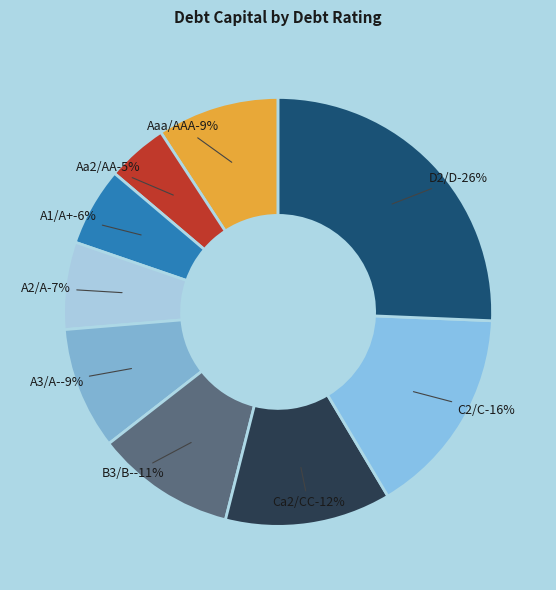

What is the smallest slice in the pie chart?

Aa2/AA